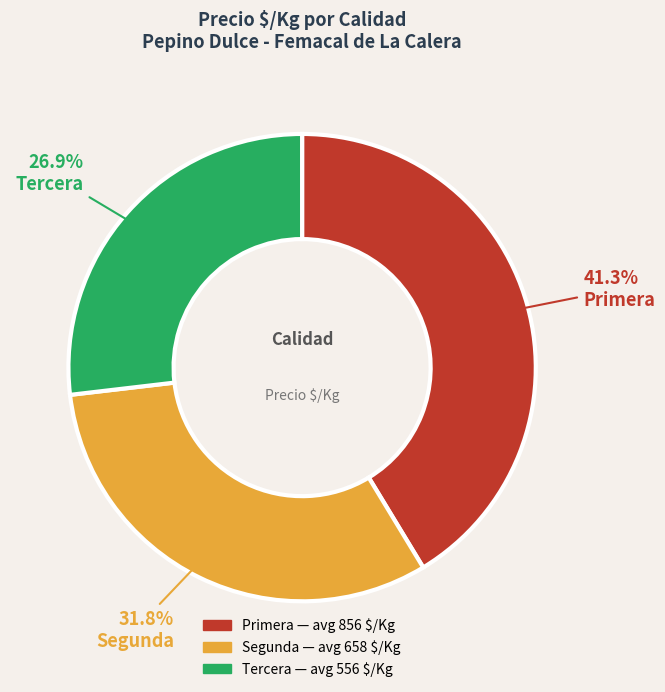

Does any single category account for the majority?

No